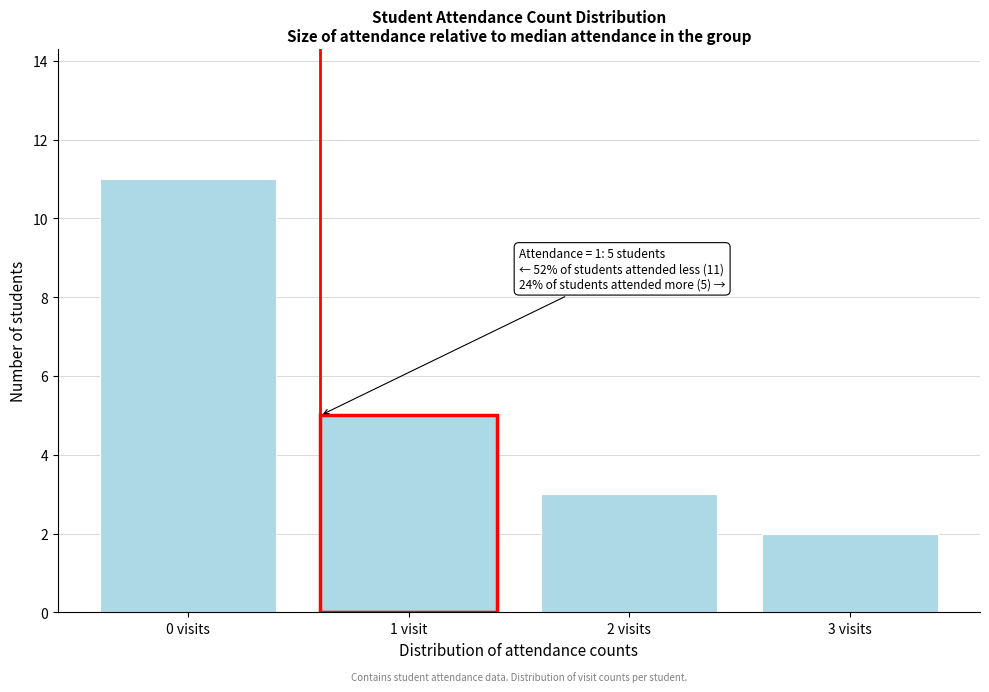

Reading left to right, transcribe all the data shown in this chart.

11	5	3	2